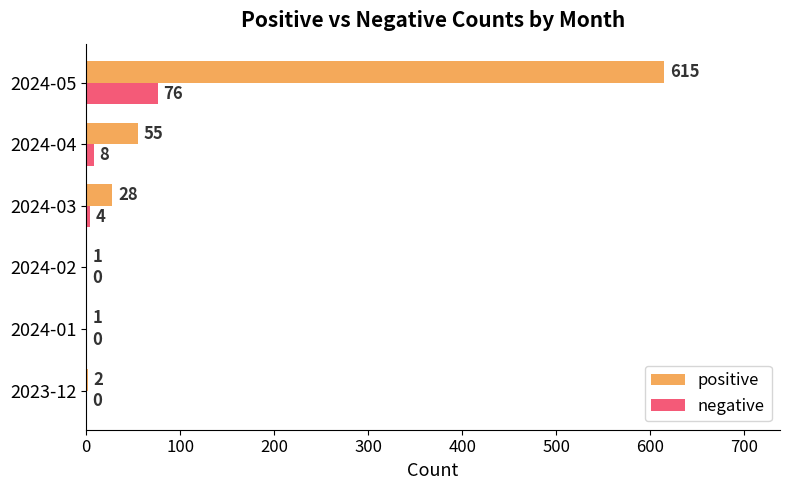

What is the greatest value displayed?

615